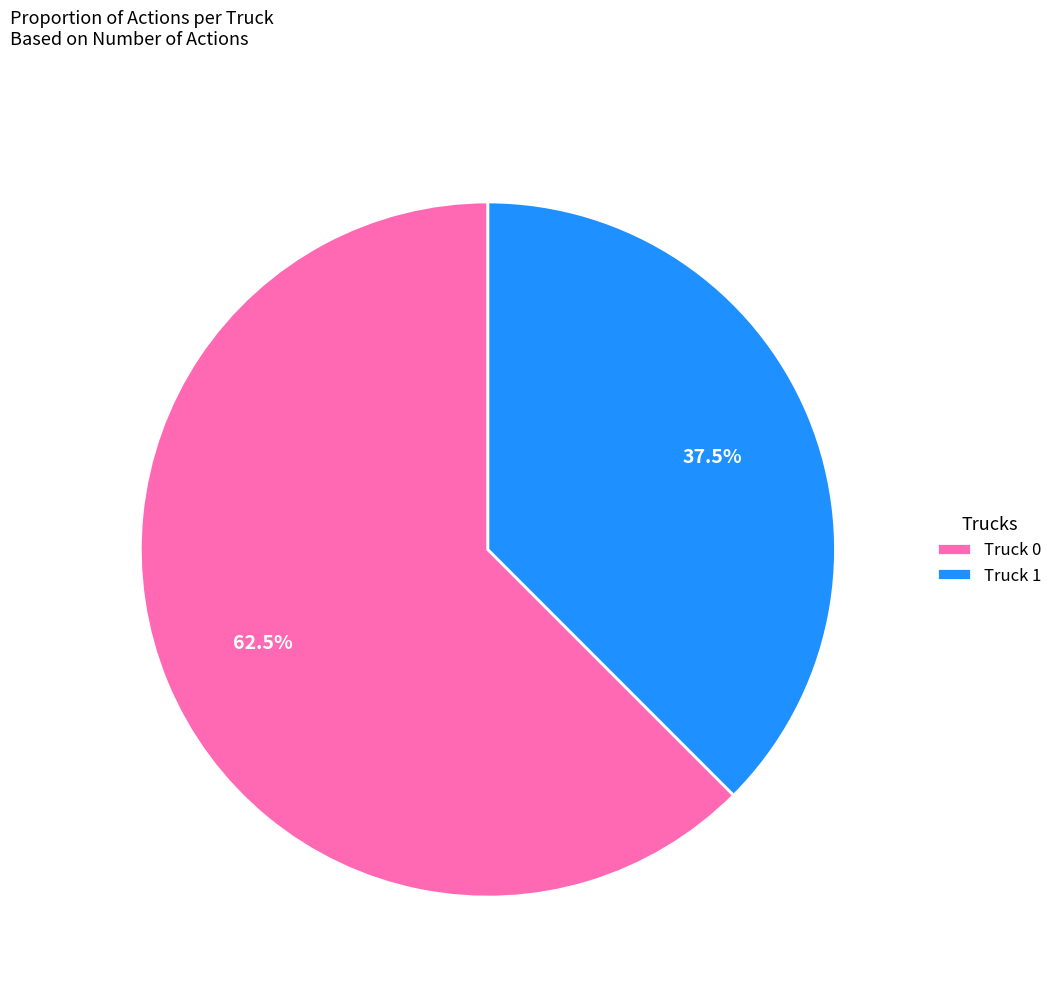

Is there a majority slice in this chart?

Yes